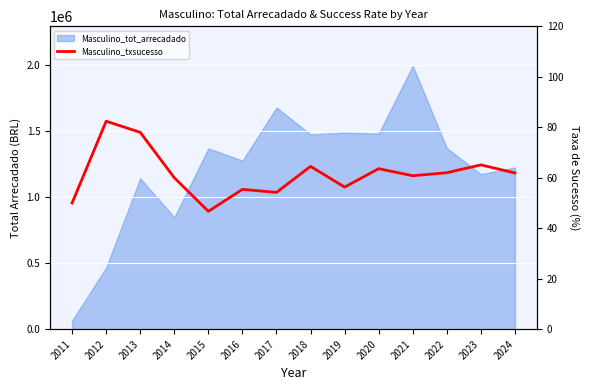

Reading right to left, what are all the values shown in this chart?

2024=61.9	2023=65.1	2022=62.0	2021=60.8	2020=63.6	2019=56.3	2018=64.5	2017=54.2	2016=55.4	2015=46.7	2014=60.0	2013=78.0	2012=82.4	2011=50.0